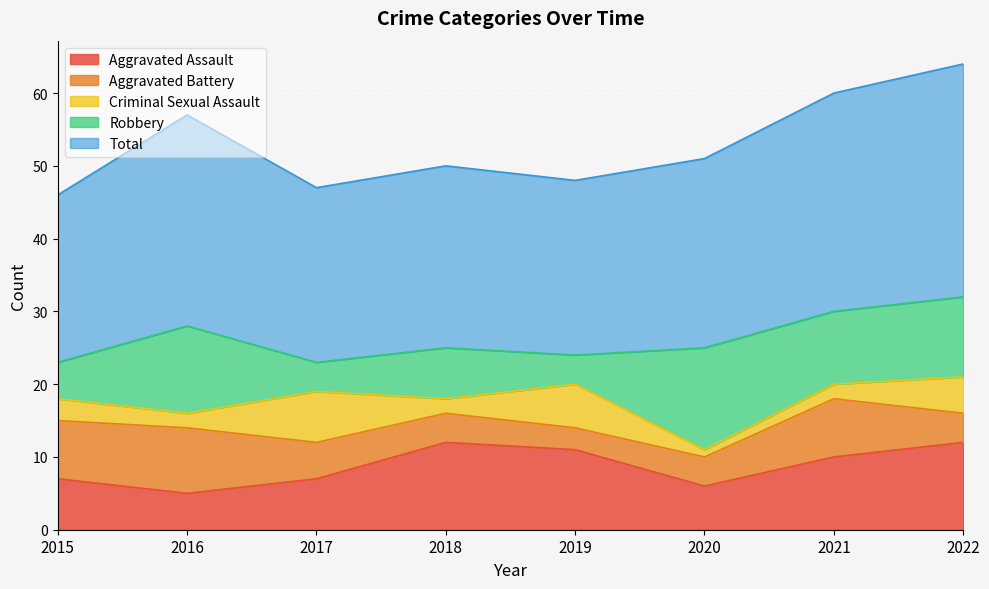

True or false: Total and Criminal Sexual Assault intersect in this chart.

False